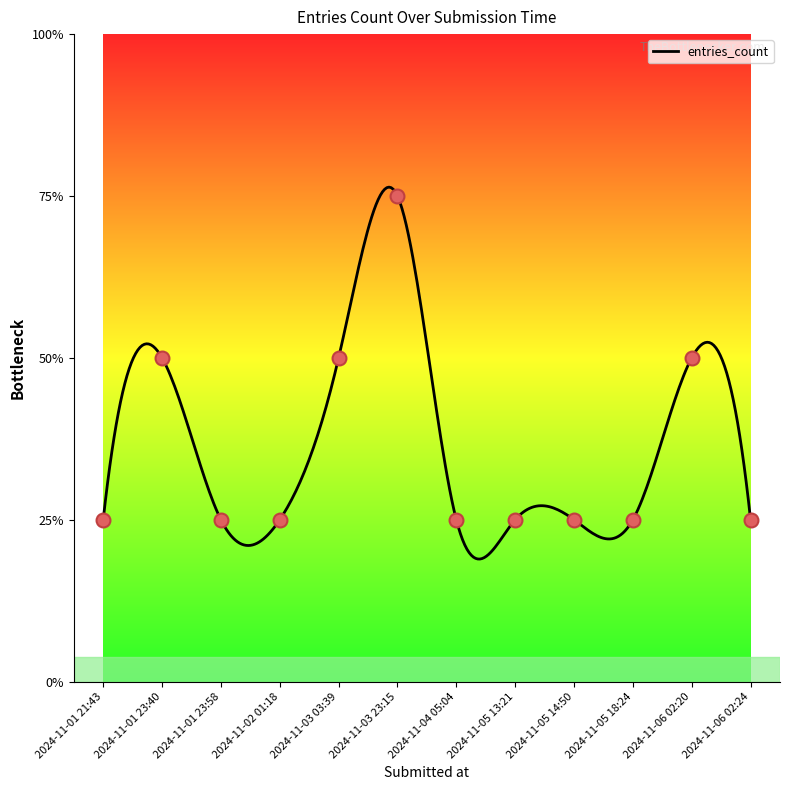

What is the change in value from 2024-11-01 23:40 to 2024-11-06 02:24?

-1